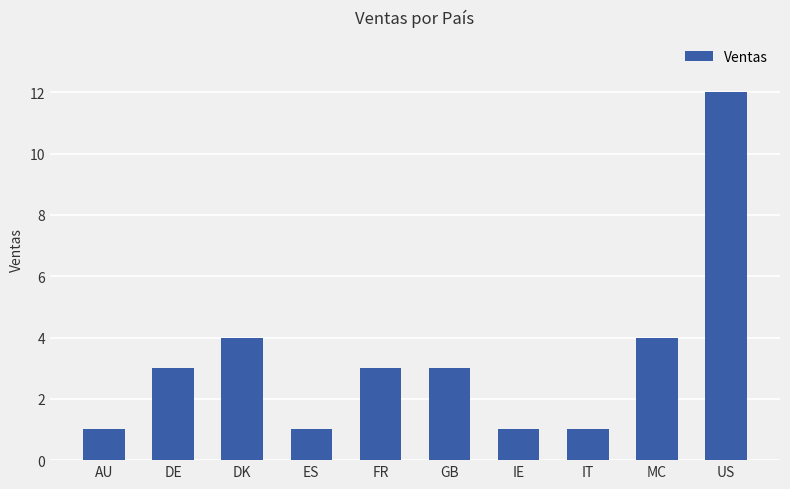

Is it true that the value at ES is 2?

False